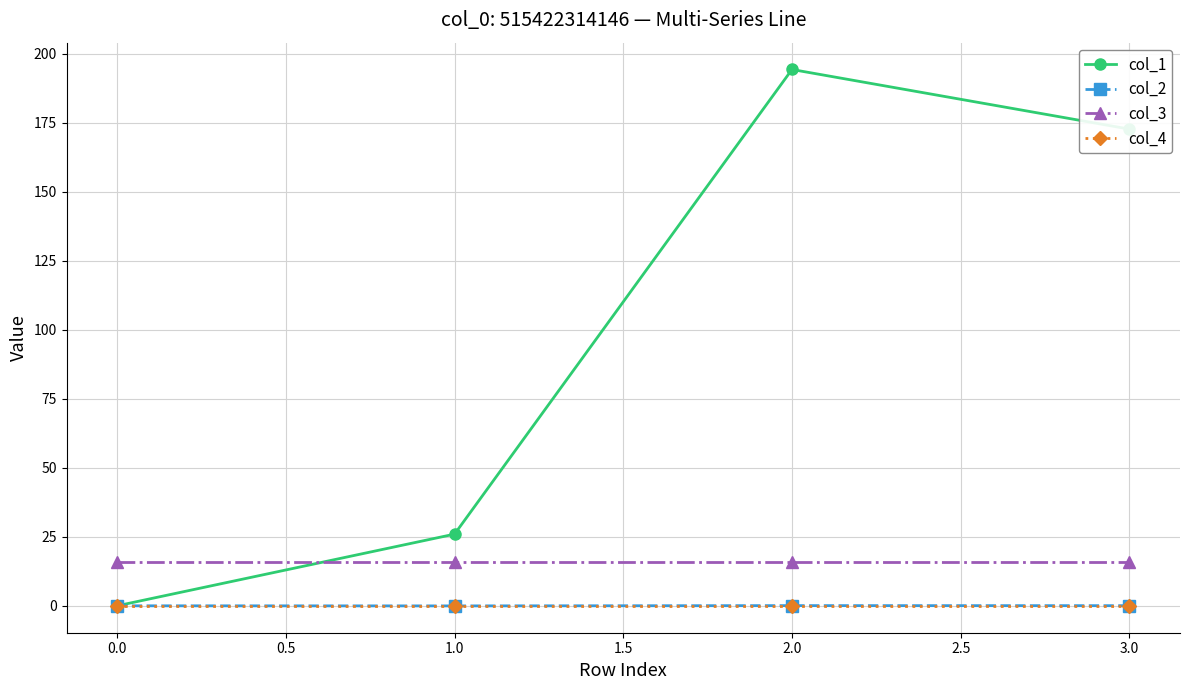

Which series has the largest range (max minus min)?

col_1